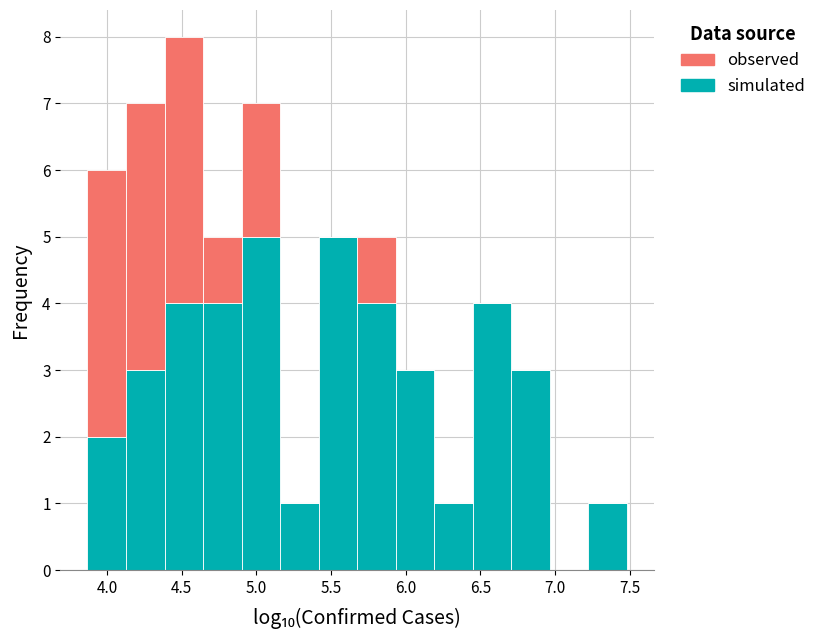

Reading left to right, list every stacked bar in this chart as the range it spans on the x-axis followed by its total height. Neither the bar edges nor the heights are printed on the chart, so give them approximately, as read against the axes.

3.85 to 4.15: 6
4.15 to 4.40: 7
4.40 to 4.65: 8
4.65 to 4.90: 5
4.90 to 5.15: 7
5.15 to 5.40: 1
5.40 to 5.70: 5
5.70 to 5.95: 5
5.95 to 6.20: 3
6.20 to 6.45: 1
6.45 to 6.70: 4
6.70 to 6.95: 3
6.95 to 7.20: 0
7.20 to 7.50: 1